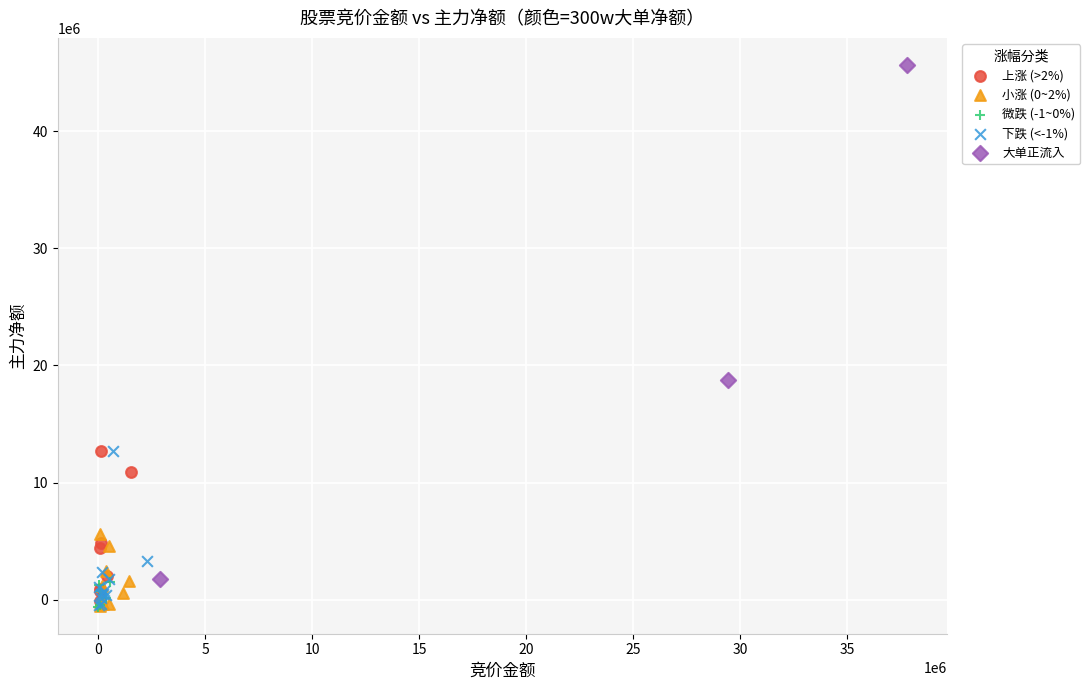

Which series reaches the maximum Y coordinate?

大单正流入